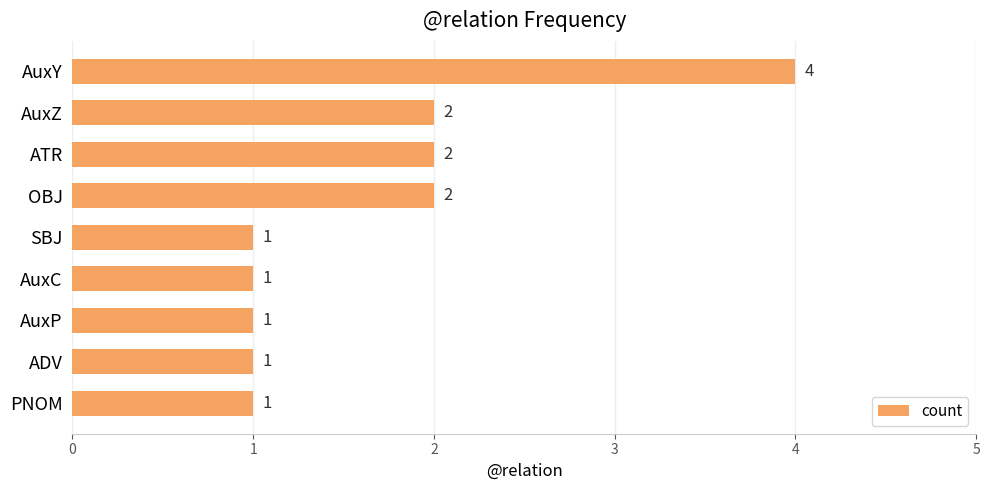

What is the change in value from AuxY to AuxC?

-3